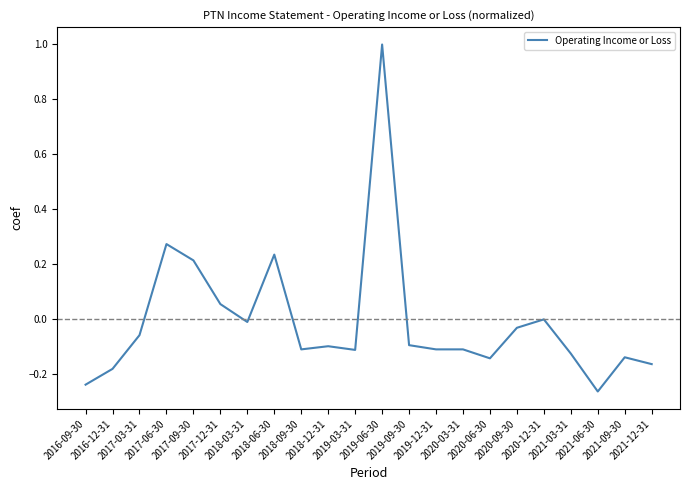

At which category does the data reach its first local valley?

2018-03-31